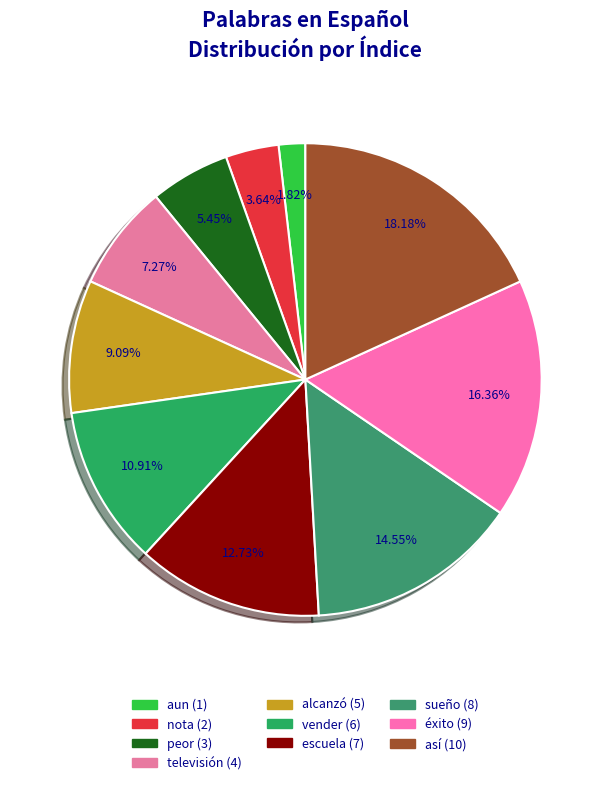

To the nearest percent, what is the difference between the alcanzó and vender slice percentages?

2%